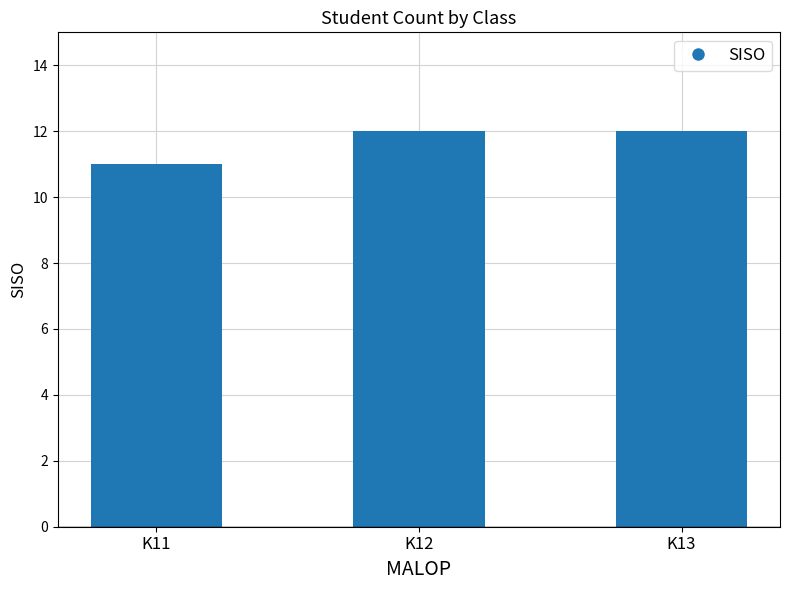

Are the bars horizontal?

No